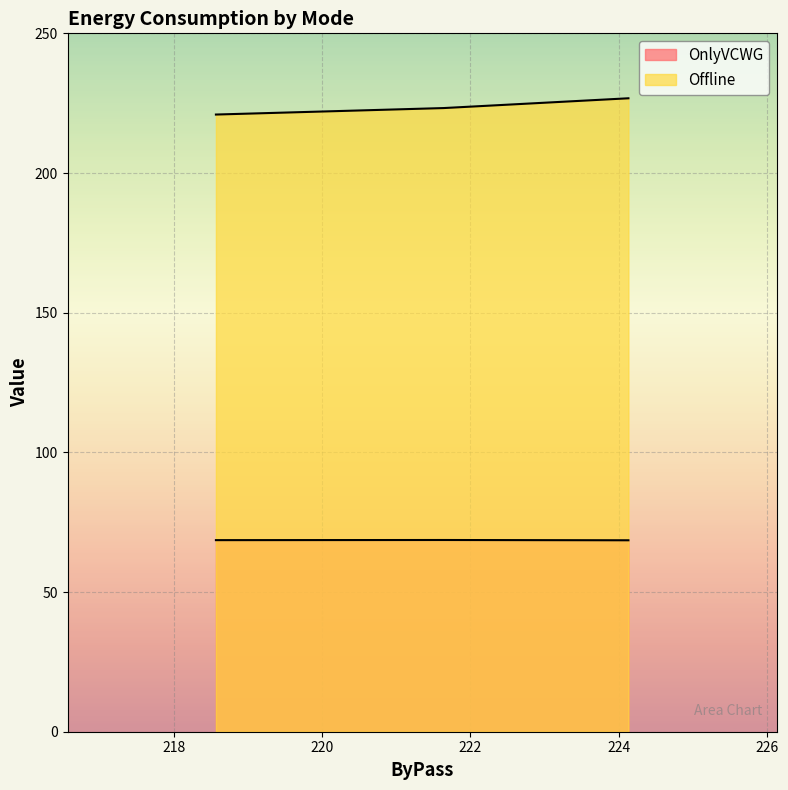

How many OnlyVCWG values are between 68 and 69?

3